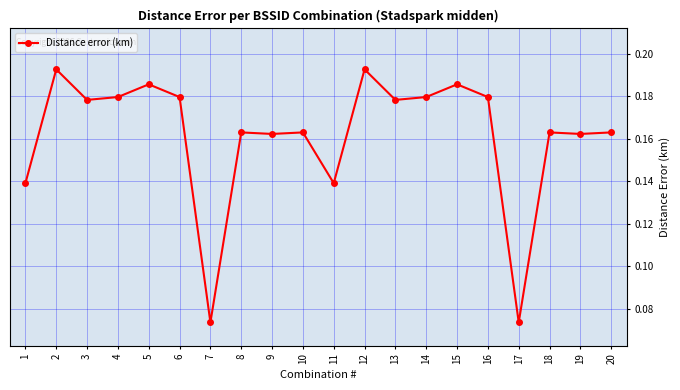

Count the number of data series in this chart.

1